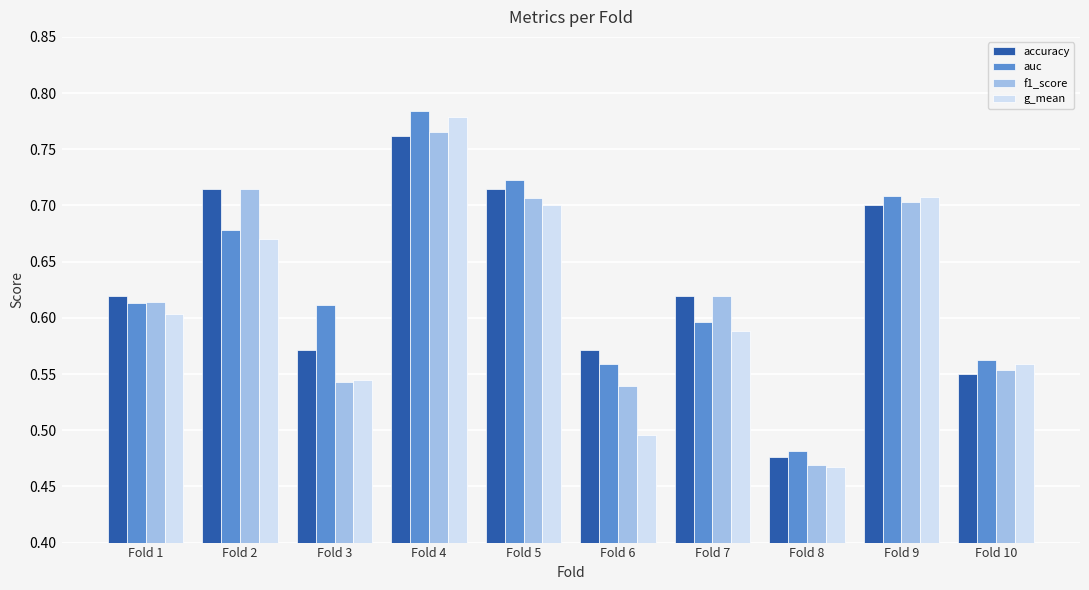

The value of f1_score at Fold 6 is 0.8. True or false?

False